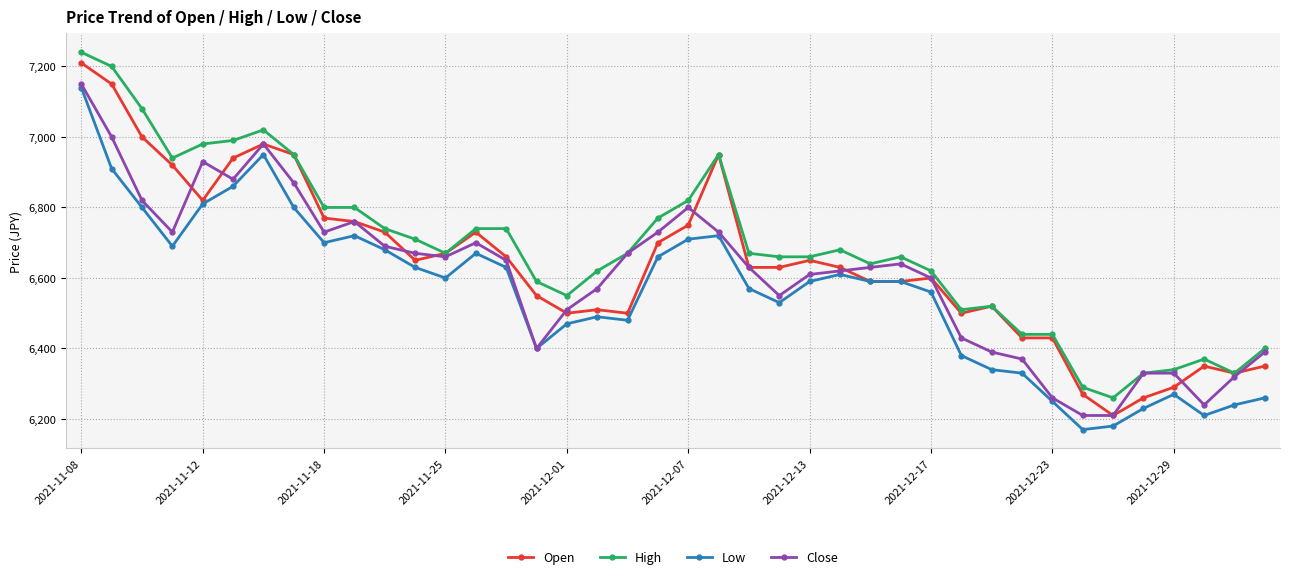

What is the minimum value shown in the chart?

6170